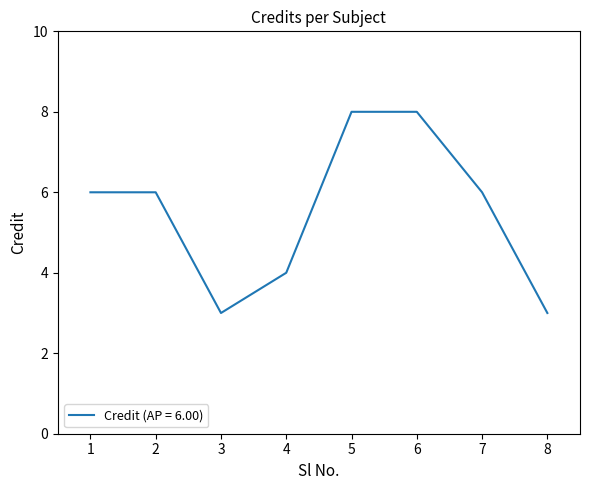

What is the difference between the maximum and second lowest values?

5